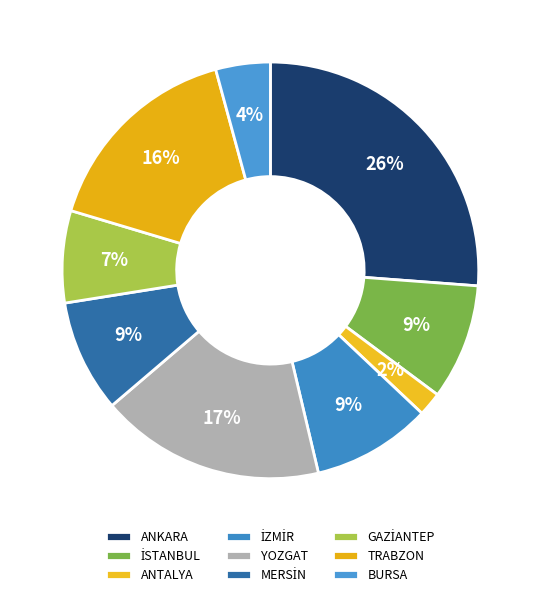

How many segments does this pie chart have?

9